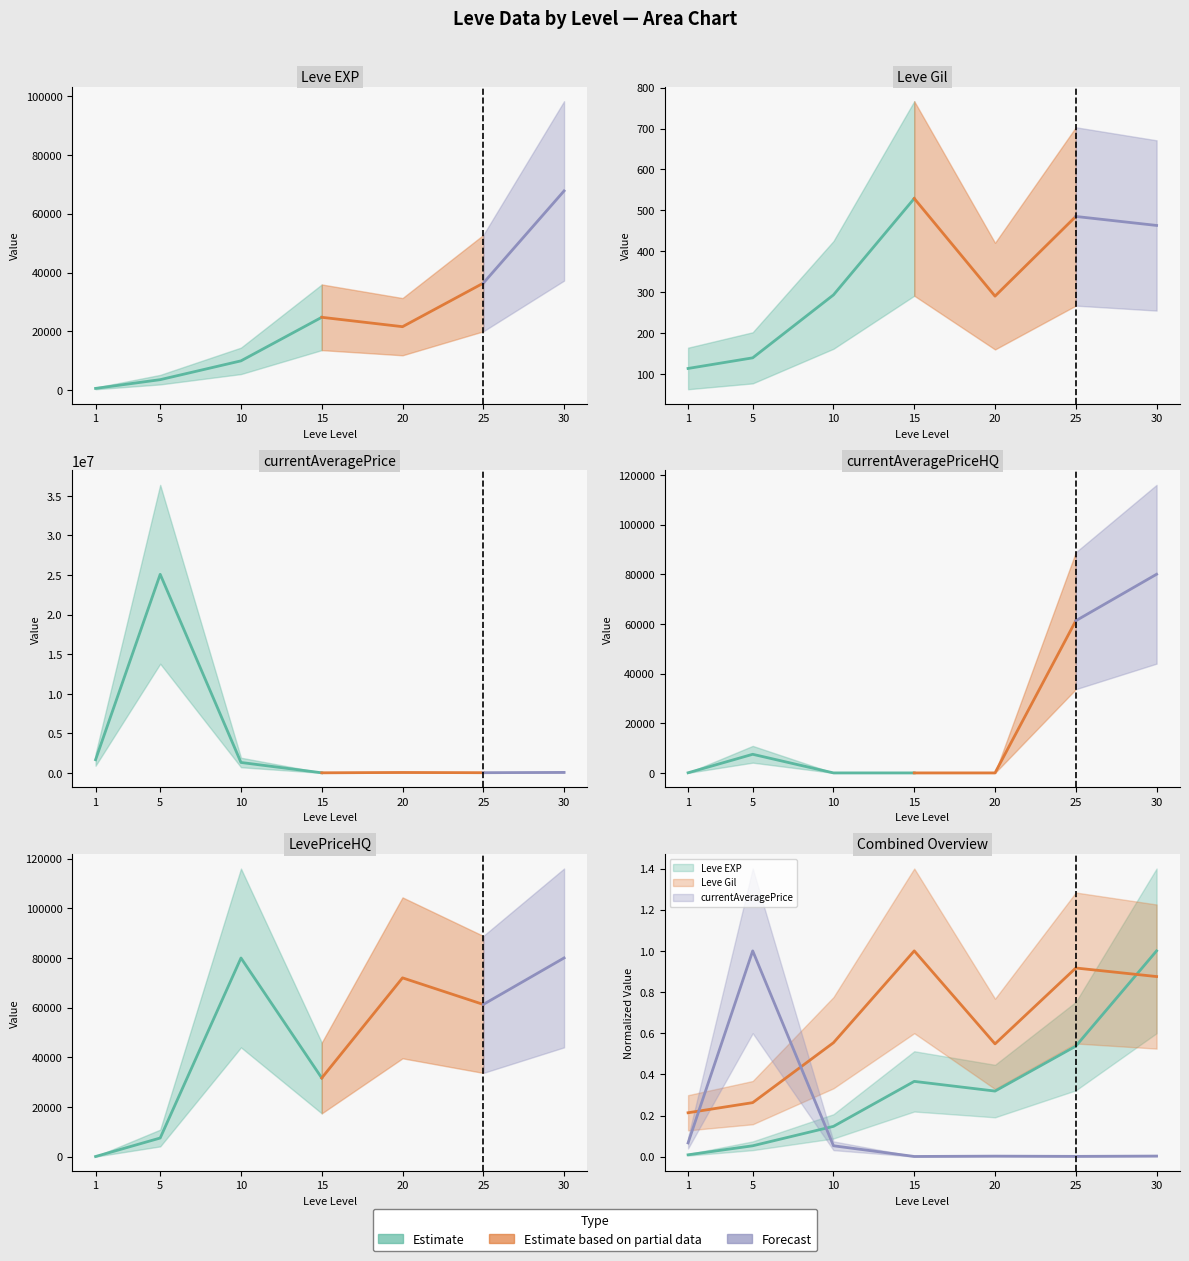

Does the chart display data point markers on the line(s)?

No